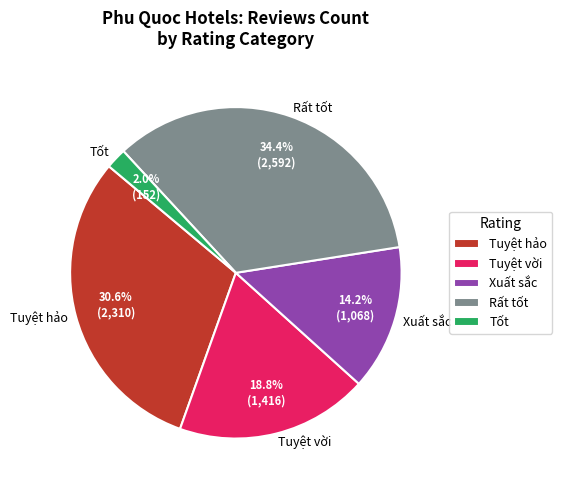

Is there any slice that represents more than half of the pie?

No